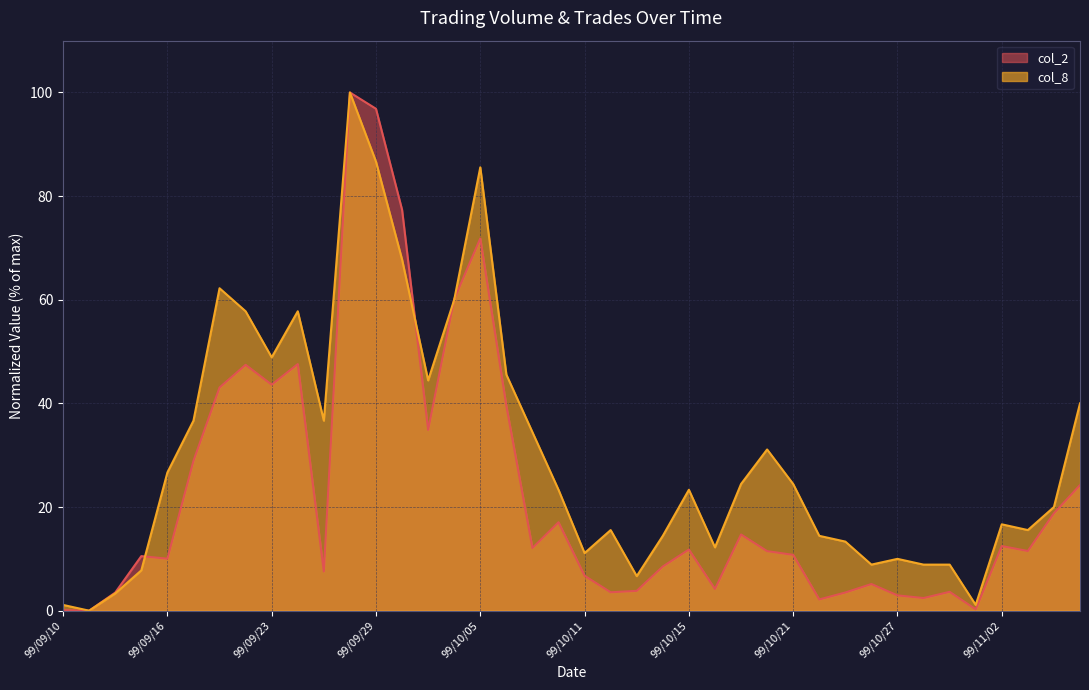

What is the total value across all series at 99/09/29?

183.5